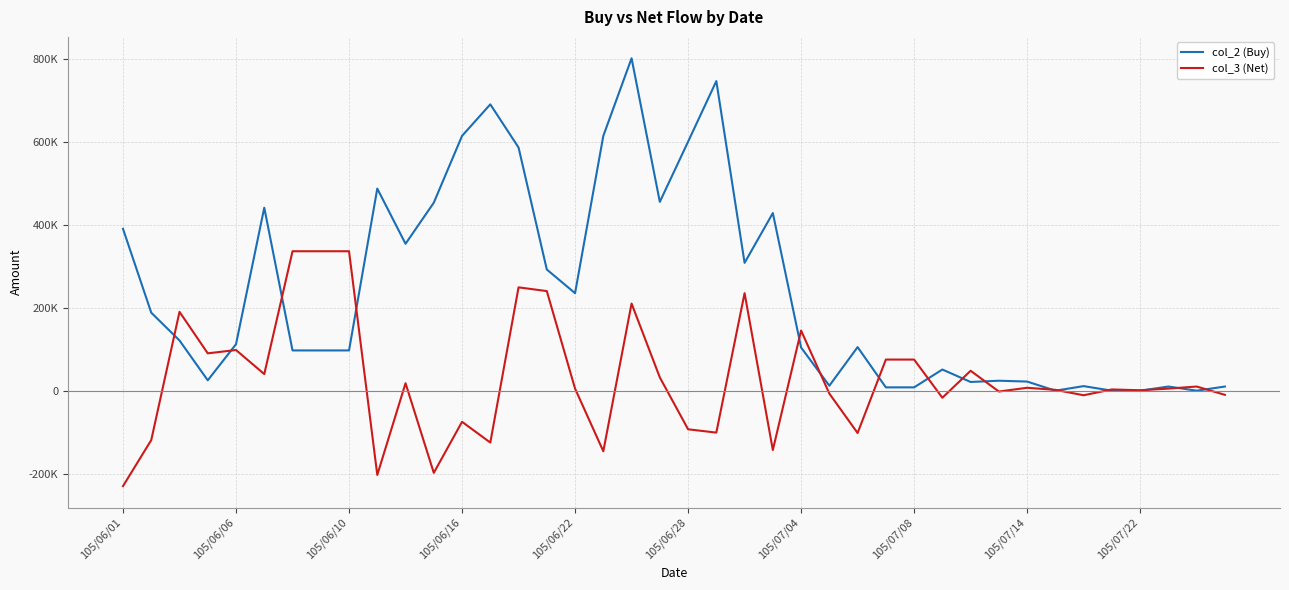

Is this an area chart (filled region under the line)?

No